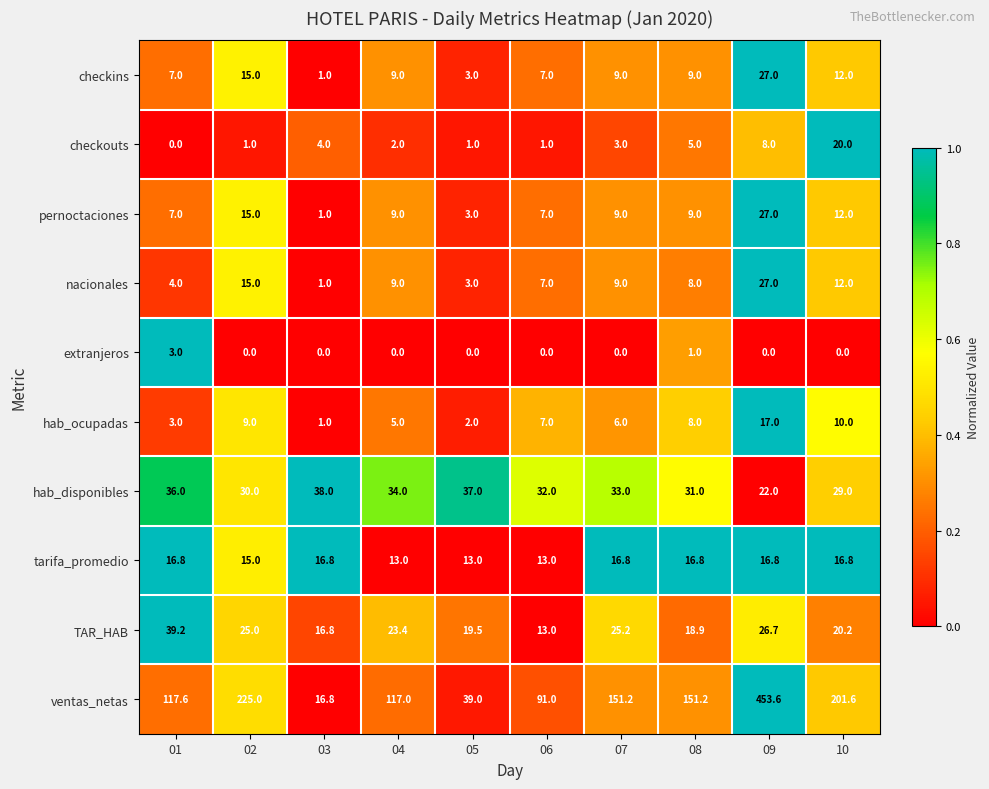

What is the difference between the highest and lowest values at 02?

225.0